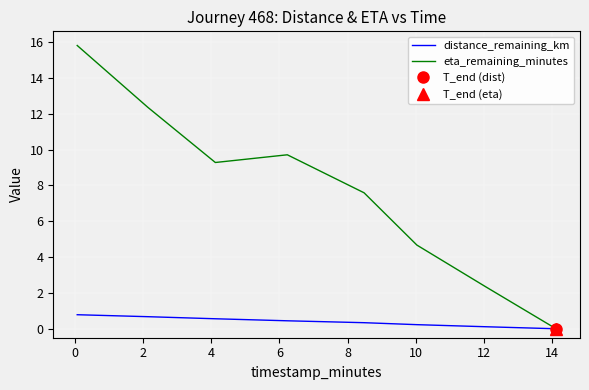

List the series in order of their overall mean, highest first.

eta_remaining_minutes, distance_remaining_km